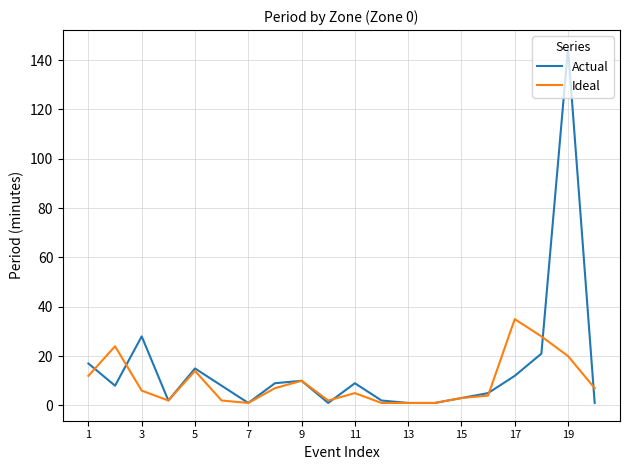

What is the greatest value displayed?

145